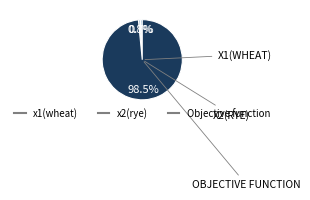

To the nearest percent, what is the combined percentage of x2(rye) and x1(wheat)?

2%